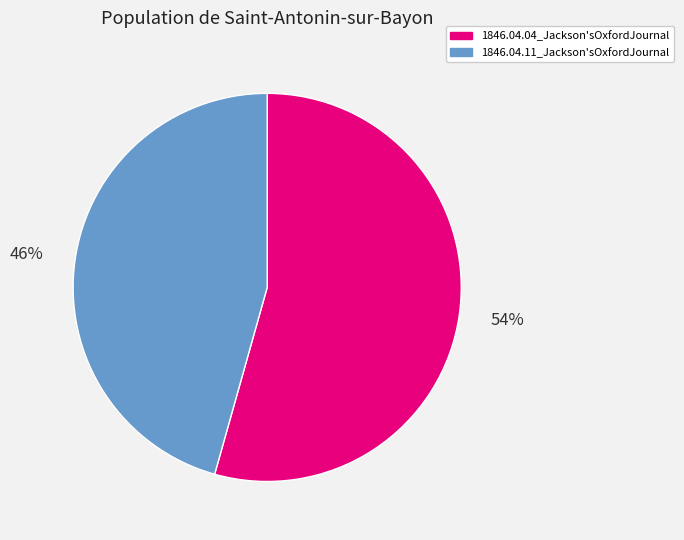

To the nearest percent, what is the average slice percentage?

50%